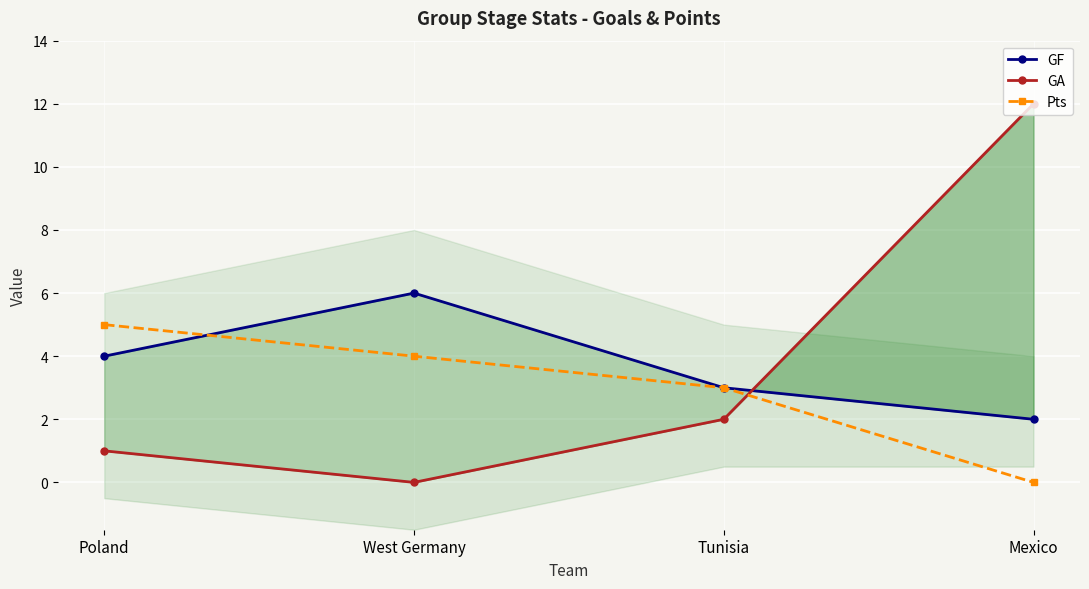

True or false: GF has more than 2 interior local peaks.

False